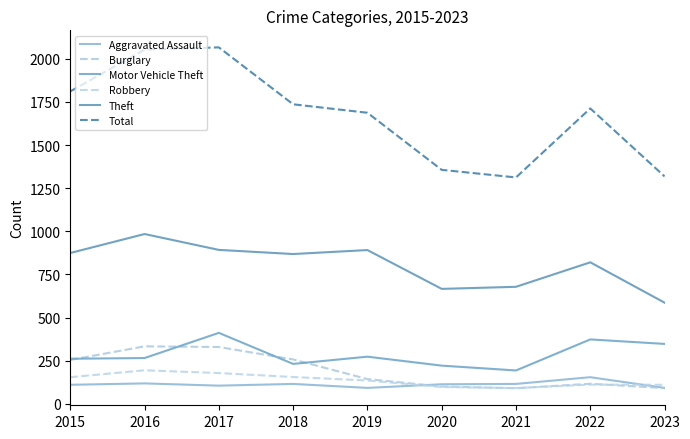

How many interior local valleys does the Robbery series have?

1